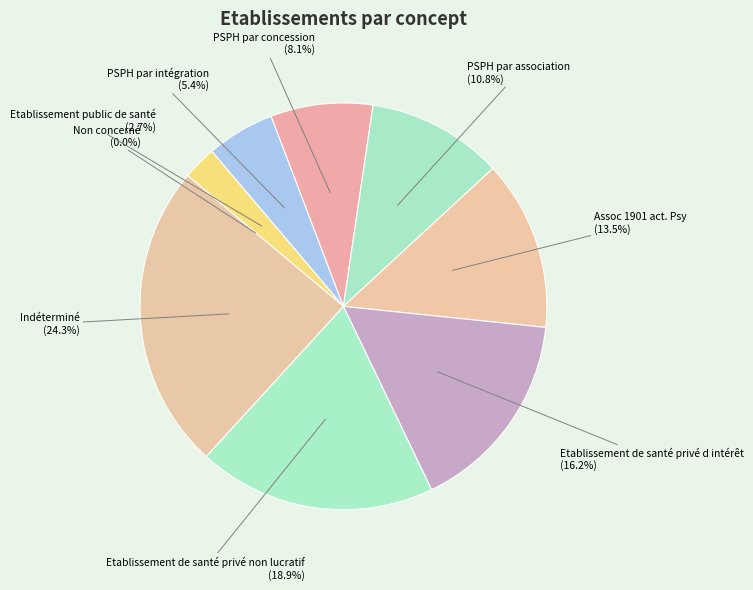

What percentage do Etablissement de santé privé d intérêt and PSPH par intégration together represent?

21.6%